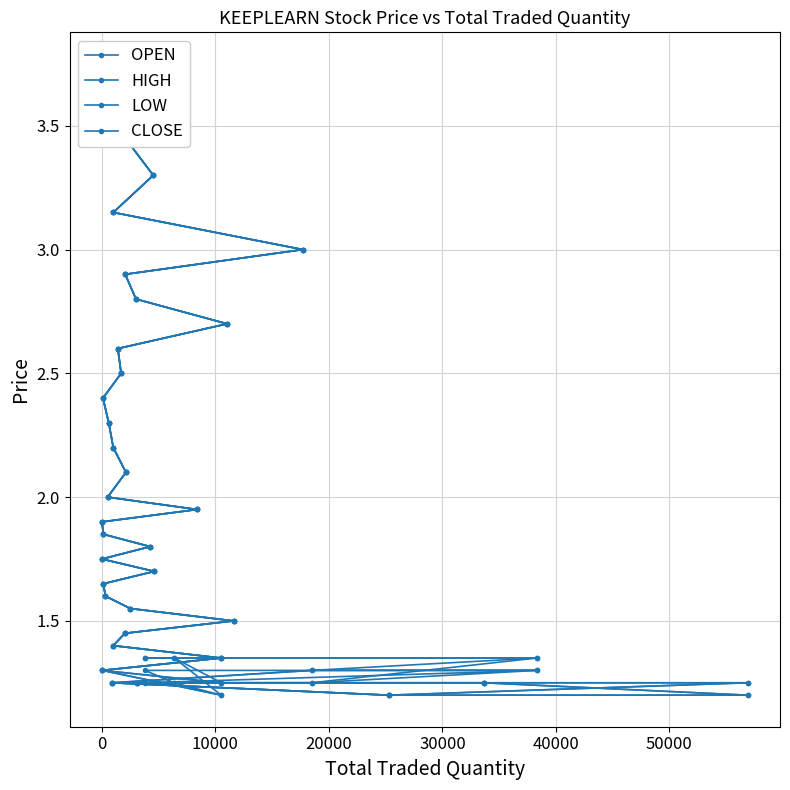

How many lines are shown in the chart?

4